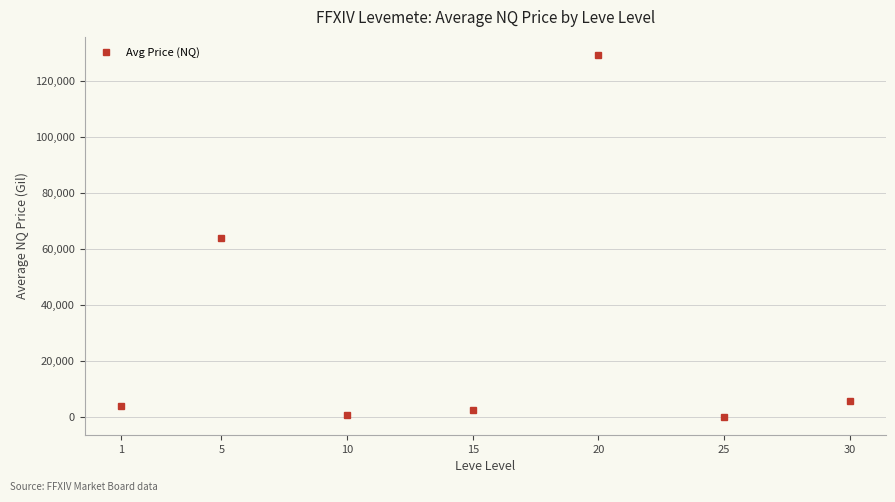

What is the sum of all values?

206147.1